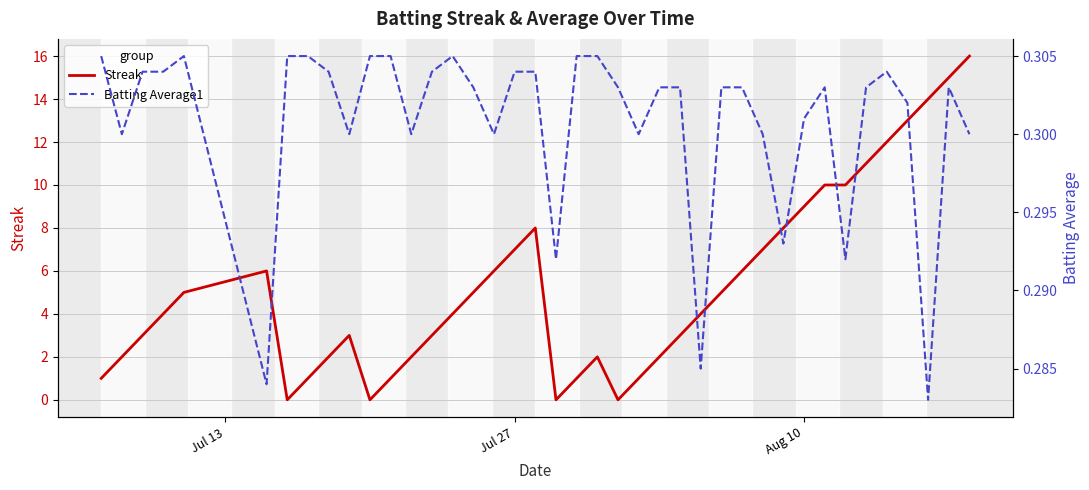

How many data points does each series have?

40